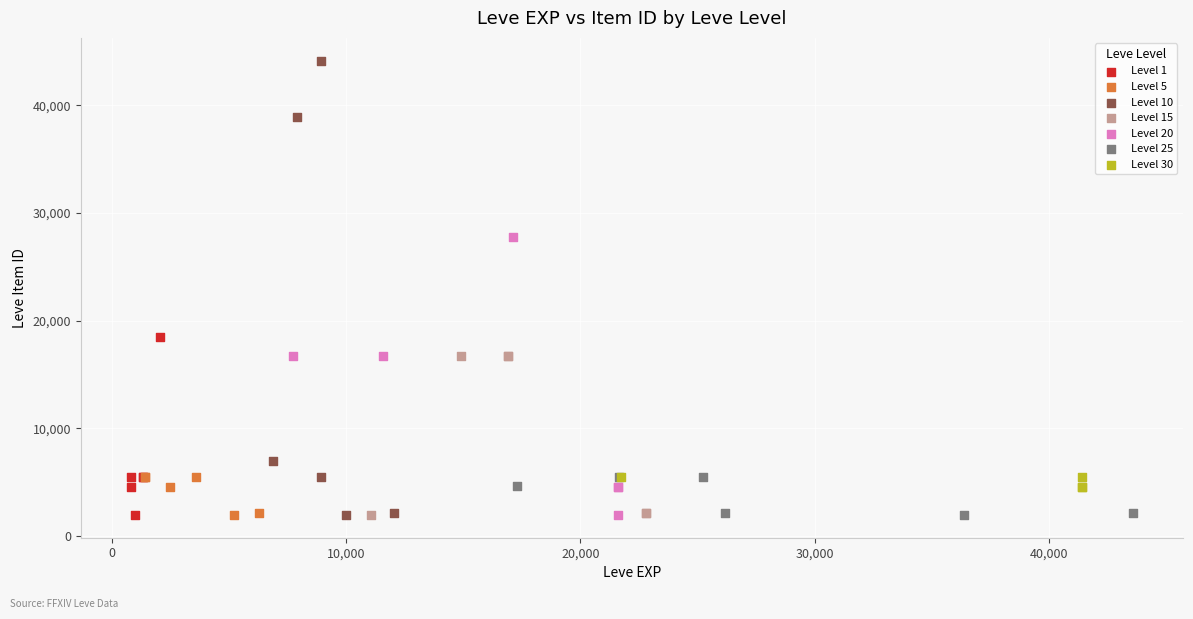

Which series has the largest Y range (max minus min)?

Level 10